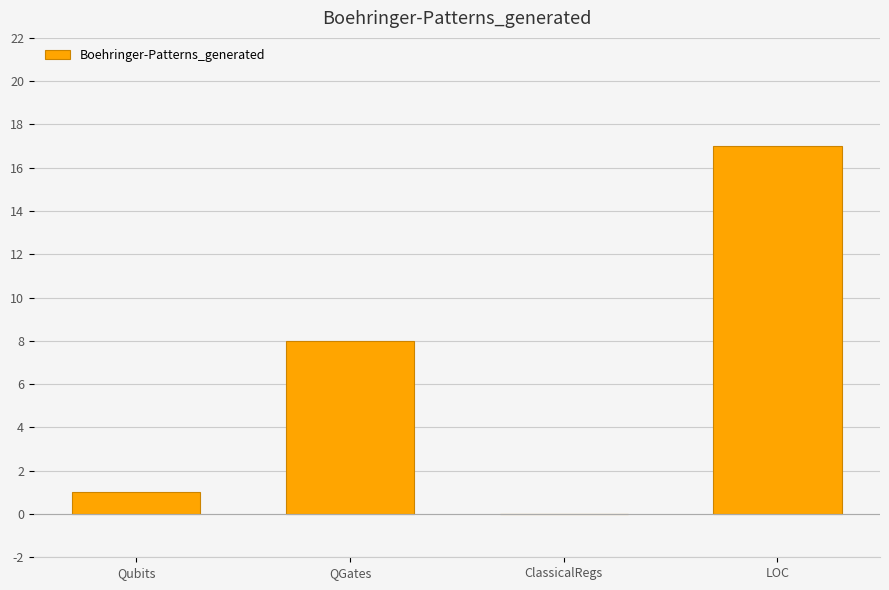

What is the approximate value at LOC, to the nearest 10?

20